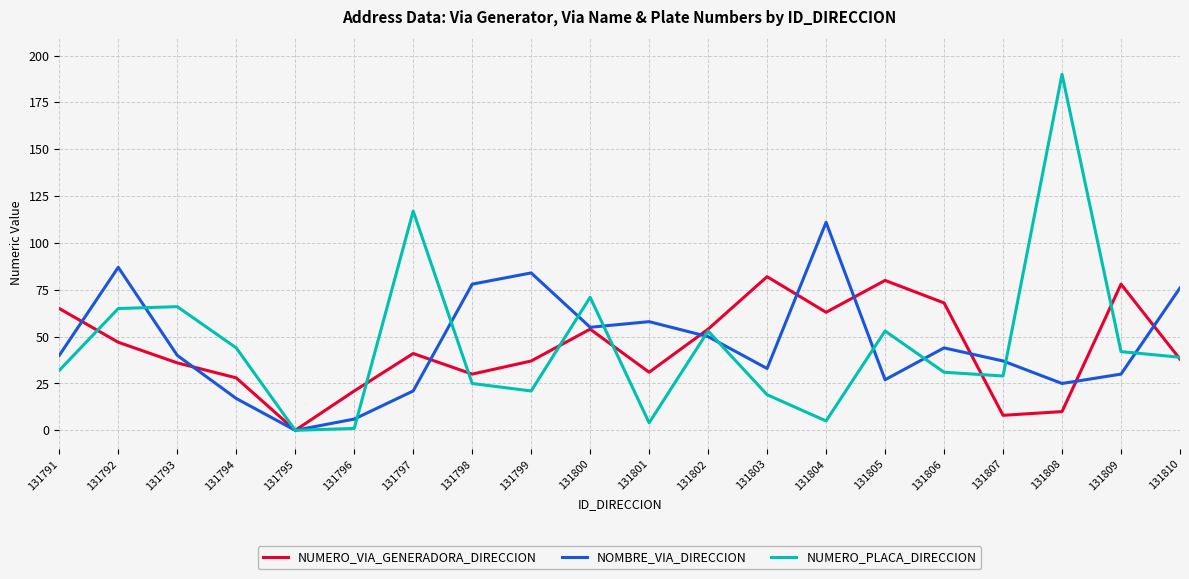

What is the spread (max minus min) of values at 131804?

106